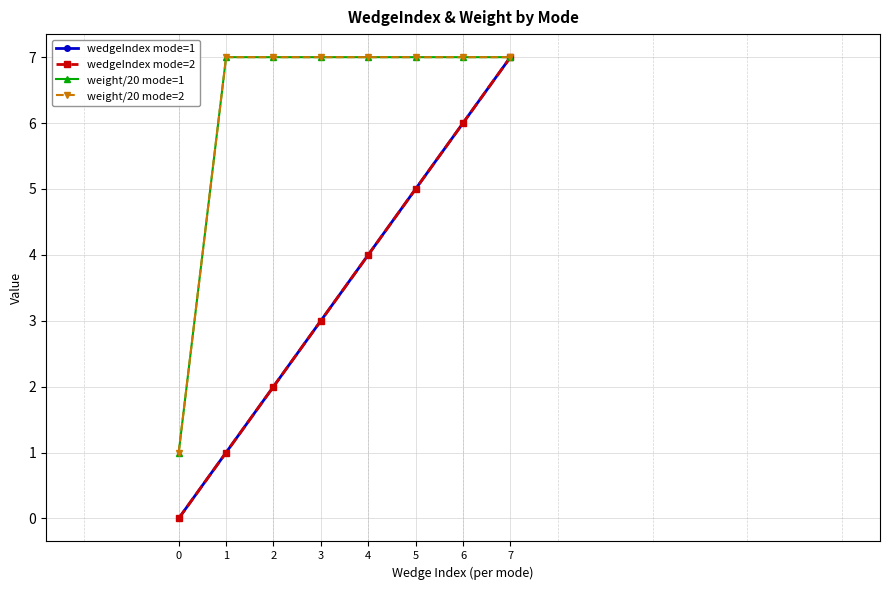

What is the difference between the highest and lowest values at 3?

4